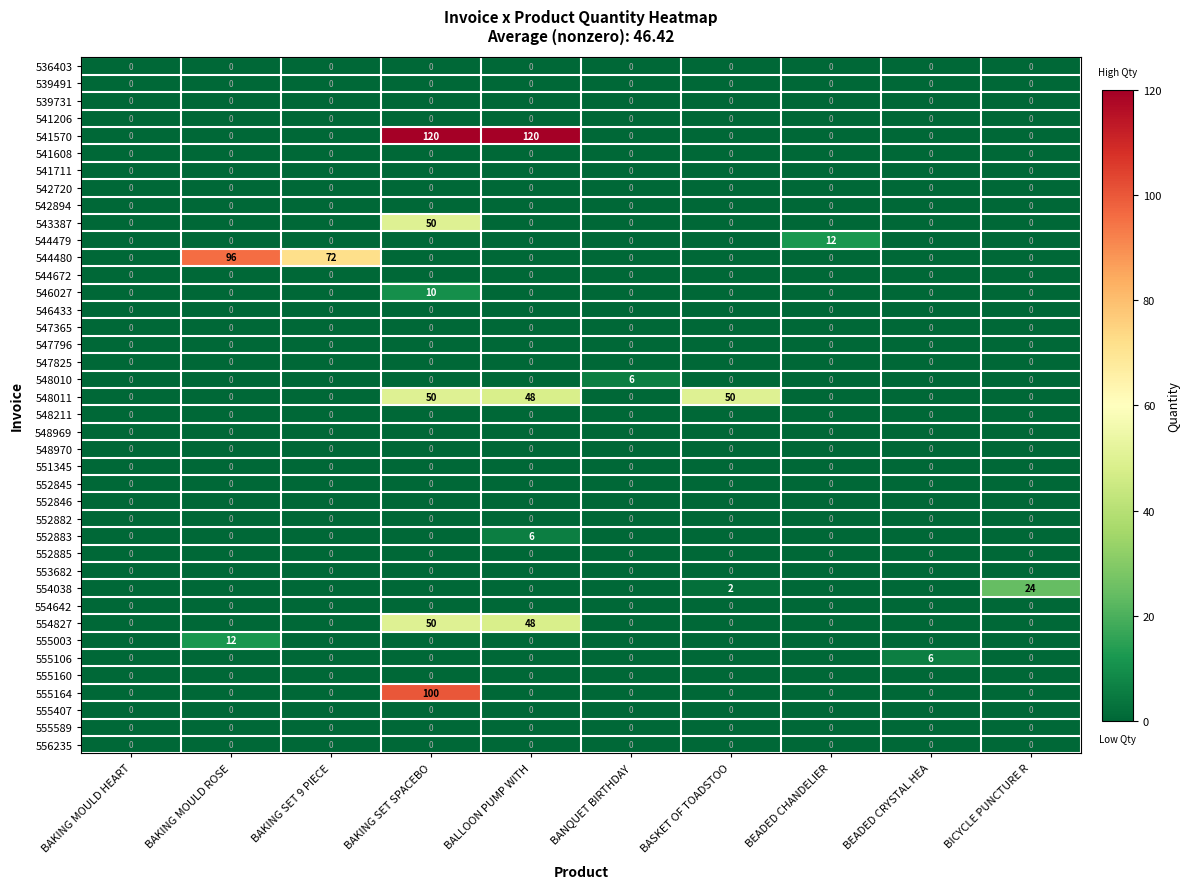

What is the difference between the highest and lowest values at BAKING SET SPACEBO?

120